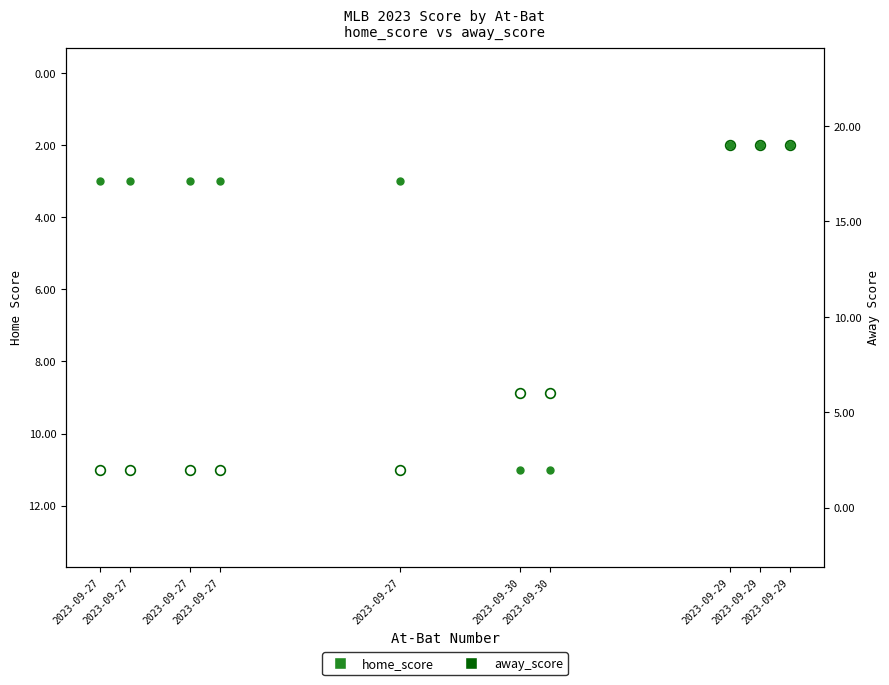

What is the average value of the home_score series?

4